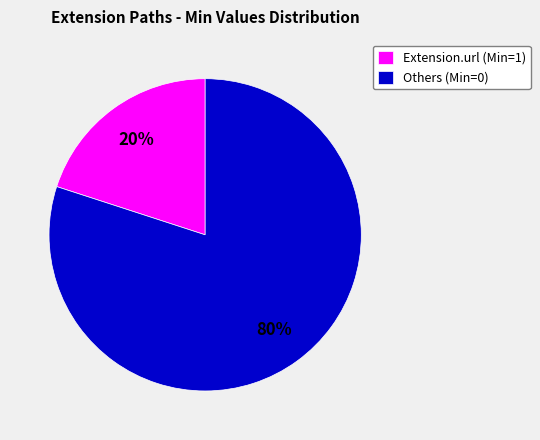

How many slices are in this pie chart?

2